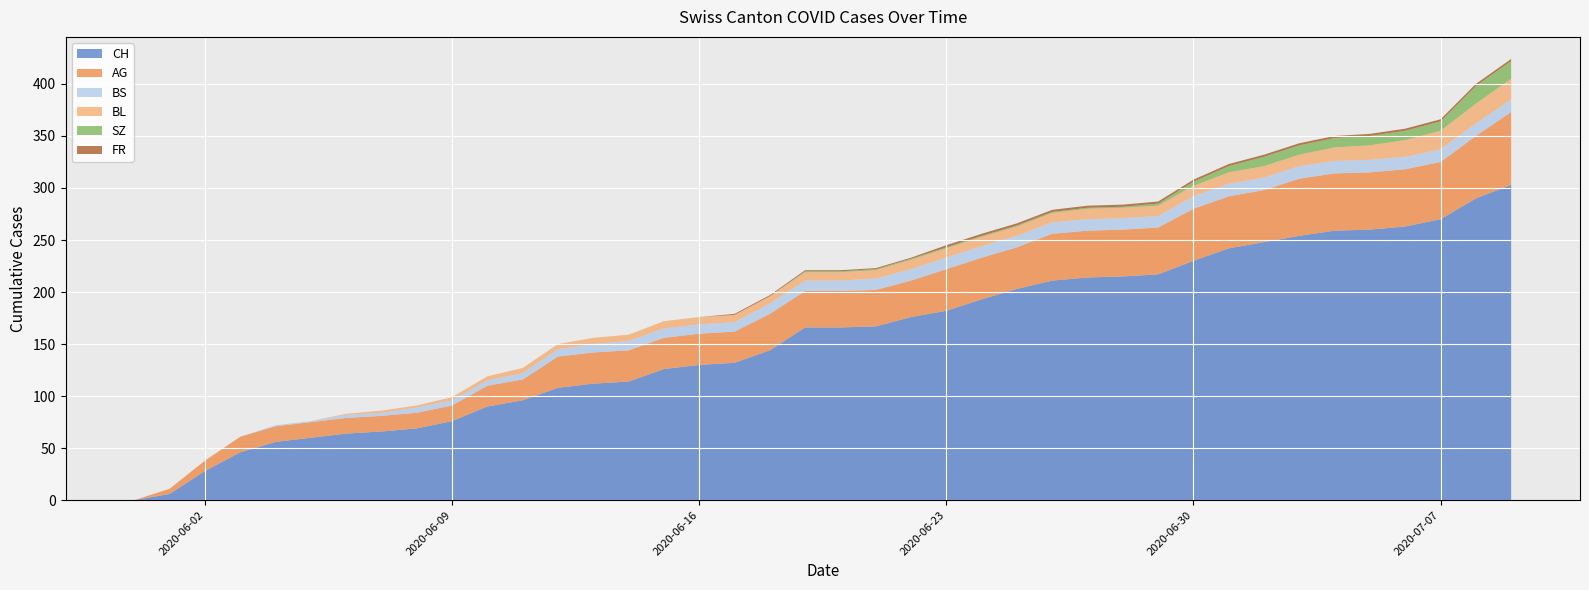

Reading left to right, extract all data points from this chart.

CH: 2020-05-31=0	2020-06-01=6	2020-06-02=28	2020-06-03=46	2020-06-04=56	2020-06-05=60	2020-06-06=64	2020-06-07=66	2020-06-08=69	2020-06-09=76	2020-06-10=90	2020-06-11=96	2020-06-12=108	2020-06-13=112	2020-06-14=114	2020-06-15=126	2020-06-16=130	2020-06-17=132	2020-06-18=144	2020-06-19=166	2020-06-20=166	2020-06-21=167	2020-06-22=176	2020-06-23=182	2020-06-24=193	2020-06-25=203	2020-06-26=211	2020-06-27=214	2020-06-28=215	2020-06-29=217	2020-06-30=230	2020-07-01=242	2020-07-02=248	2020-07-03=254	2020-07-04=259	2020-07-05=260	2020-07-06=263	2020-07-07=270	2020-07-08=290	2020-07-09=303
AG: 2020-05-31=0	2020-06-01=5	2020-06-02=10	2020-06-03=15	2020-06-04=15	2020-06-05=15	2020-06-06=15	2020-06-07=15	2020-06-08=15	2020-06-09=15	2020-06-10=20	2020-06-11=20	2020-06-12=30	2020-06-13=30	2020-06-14=30	2020-06-15=30	2020-06-16=30	2020-06-17=30	2020-06-18=35	2020-06-19=35	2020-06-20=35	2020-06-21=35	2020-06-22=35	2020-06-23=40	2020-06-24=40	2020-06-25=40	2020-06-26=45	2020-06-27=45	2020-06-28=45	2020-06-29=45	2020-06-30=50	2020-07-01=50	2020-07-02=50	2020-07-03=55	2020-07-04=55	2020-07-05=55	2020-07-06=55	2020-07-07=55	2020-07-08=60	2020-07-09=70
BS: 2020-05-31=0	2020-06-01=0	2020-06-02=0	2020-06-03=0	2020-06-04=1	2020-06-05=1	2020-06-06=3	2020-06-07=3	2020-06-08=5	2020-06-09=5	2020-06-10=5	2020-06-11=6	2020-06-12=7	2020-06-13=8	2020-06-14=9	2020-06-15=9	2020-06-16=9	2020-06-17=9	2020-06-18=10	2020-06-19=10	2020-06-20=10	2020-06-21=11	2020-06-22=11	2020-06-23=11	2020-06-24=11	2020-06-25=11	2020-06-26=11	2020-06-27=11	2020-06-28=11	2020-06-29=11	2020-06-30=12	2020-07-01=12	2020-07-02=12	2020-07-03=12	2020-07-04=12	2020-07-05=12	2020-07-06=12	2020-07-07=12	2020-07-08=12	2020-07-09=12
BL: 2020-05-31=0	2020-06-01=0	2020-06-02=0	2020-06-03=0	2020-06-04=0	2020-06-05=0	2020-06-06=1	2020-06-07=2	2020-06-08=2	2020-06-09=3	2020-06-10=4	2020-06-11=5	2020-06-12=5	2020-06-13=6	2020-06-14=6	2020-06-15=7	2020-06-16=7	2020-06-17=7	2020-06-18=7	2020-06-19=8	2020-06-20=8	2020-06-21=8	2020-06-22=9	2020-06-23=9	2020-06-24=9	2020-06-25=9	2020-06-26=9	2020-06-27=10	2020-06-28=10	2020-06-29=10	2020-06-30=10	2020-07-01=11	2020-07-02=11	2020-07-03=11	2020-07-04=13	2020-07-05=14	2020-07-06=16	2020-07-07=18	2020-07-08=19	2020-07-09=20
SZ: 2020-05-31=0	2020-06-01=0	2020-06-02=0	2020-06-03=0	2020-06-04=0	2020-06-05=0	2020-06-06=0	2020-06-07=0	2020-06-08=0	2020-06-09=0	2020-06-10=0	2020-06-11=0	2020-06-12=0	2020-06-13=0	2020-06-14=0	2020-06-15=0	2020-06-16=0	2020-06-17=0	2020-06-18=0	2020-06-19=1	2020-06-20=1	2020-06-21=1	2020-06-22=1	2020-06-23=1	2020-06-24=1	2020-06-25=1	2020-06-26=1	2020-06-27=1	2020-06-28=1	2020-06-29=2	2020-06-30=4	2020-07-01=6	2020-07-02=9	2020-07-03=9	2020-07-04=9	2020-07-05=9	2020-07-06=9	2020-07-07=9	2020-07-08=17	2020-07-09=17
FR: 2020-05-31=0	2020-06-01=0	2020-06-02=0	2020-06-03=0	2020-06-04=0	2020-06-05=0	2020-06-06=0	2020-06-07=0	2020-06-08=0	2020-06-09=0	2020-06-10=0	2020-06-11=0	2020-06-12=0	2020-06-13=0	2020-06-14=0	2020-06-15=0	2020-06-16=0	2020-06-17=1	2020-06-18=1	2020-06-19=1	2020-06-20=1	2020-06-21=1	2020-06-22=1	2020-06-23=2	2020-06-24=2	2020-06-25=2	2020-06-26=2	2020-06-27=2	2020-06-28=2	2020-06-29=2	2020-06-30=2	2020-07-01=2	2020-07-02=2	2020-07-03=2	2020-07-04=2	2020-07-05=2	2020-07-06=2	2020-07-07=2	2020-07-08=2	2020-07-09=2